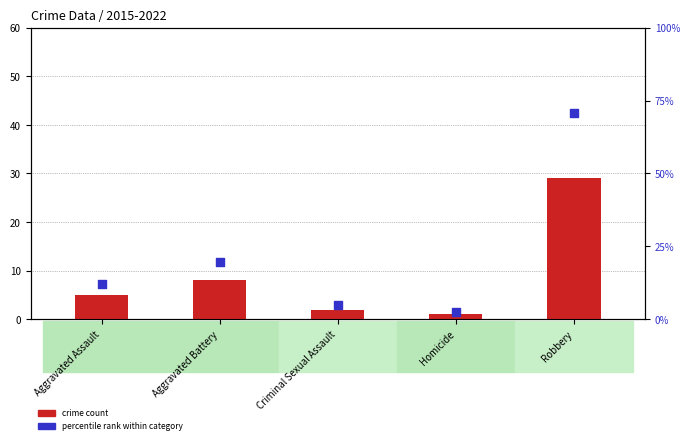

At how many categories does at least one series exceed 39?

1